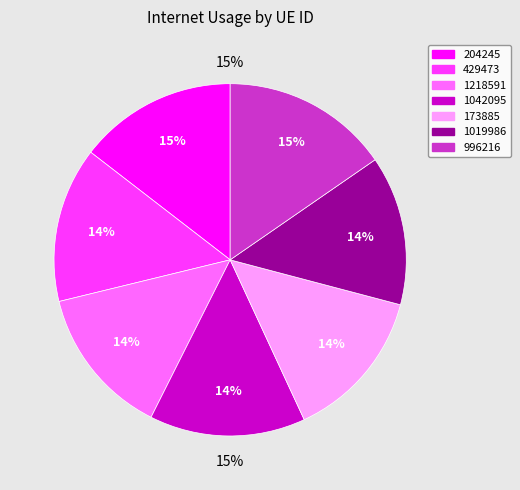

To the nearest percent, what is the average slice percentage?

14%